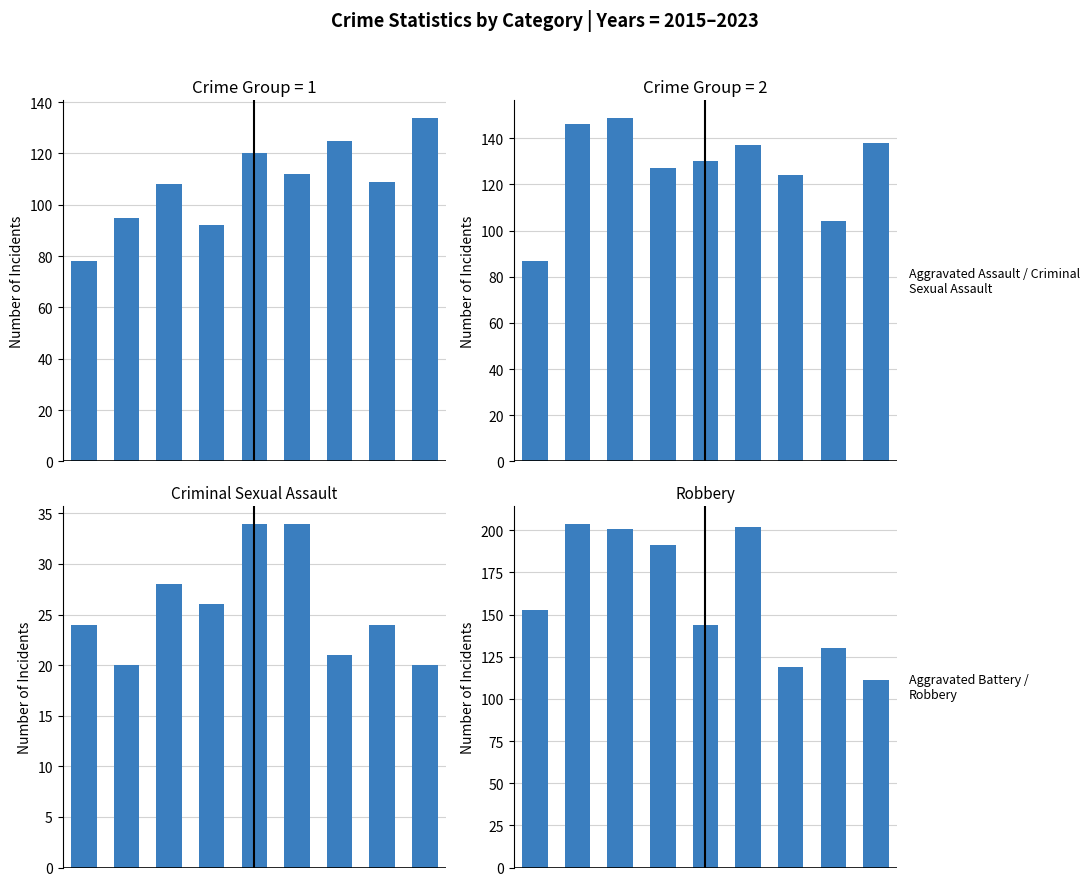

Which series has the largest total across all categories?

Robbery